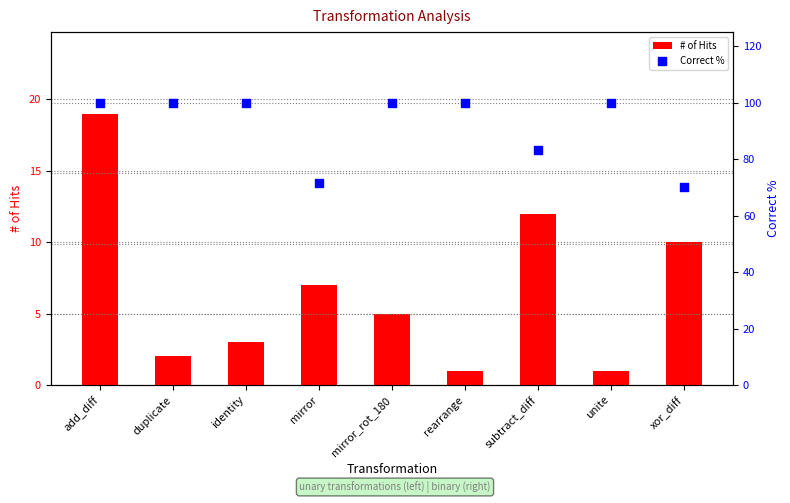

Which series has the largest total across all categories?

Correct %